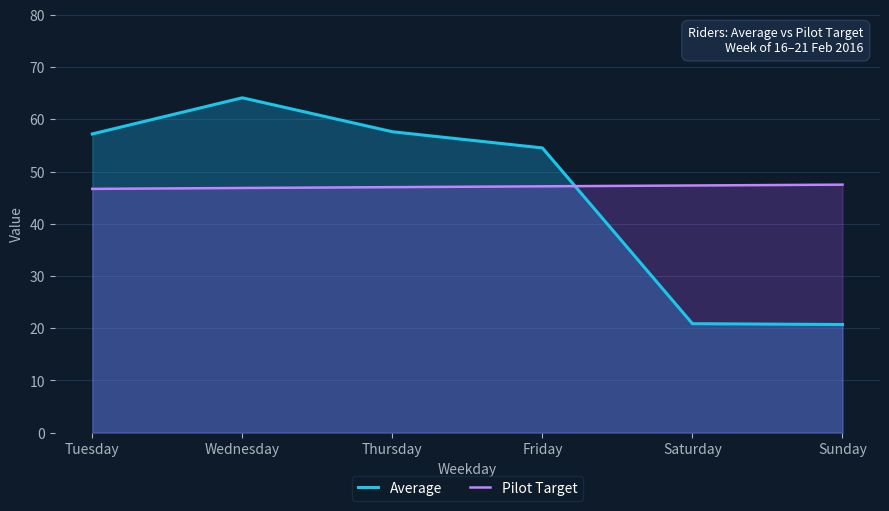

List the series in order of their overall mean, lowest first.

Average, Pilot Target